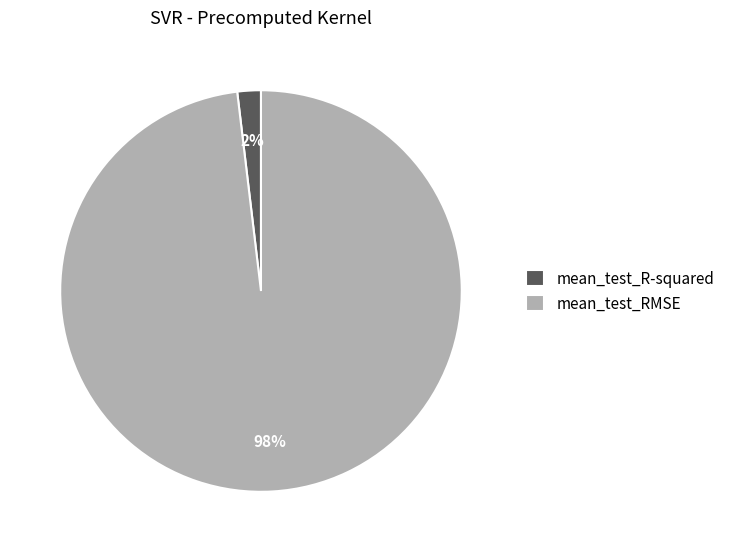

What percentage is the mean_test_RMSE slice, to the nearest percent?

98%